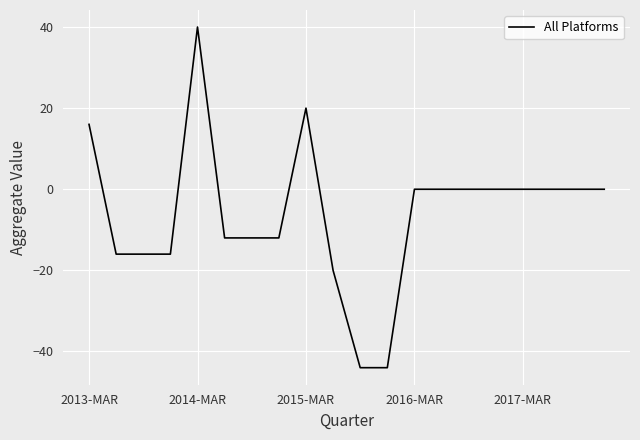

What is the smallest value displayed?

-44